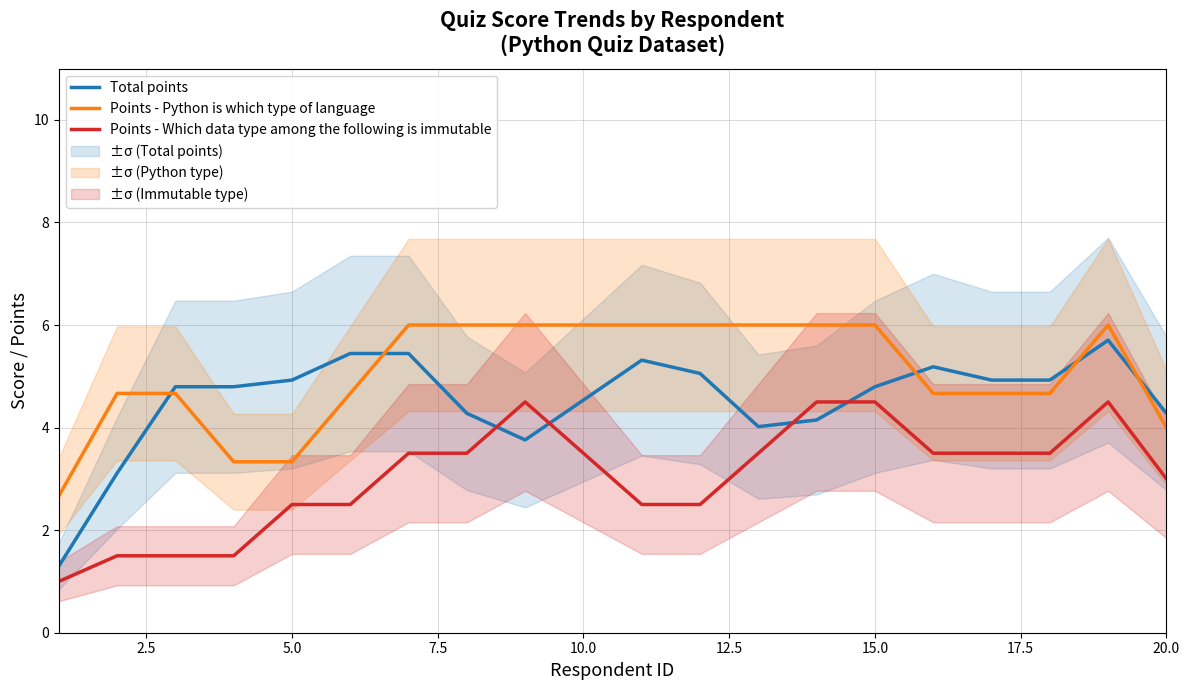

Does the chart have visible grid lines?

Yes